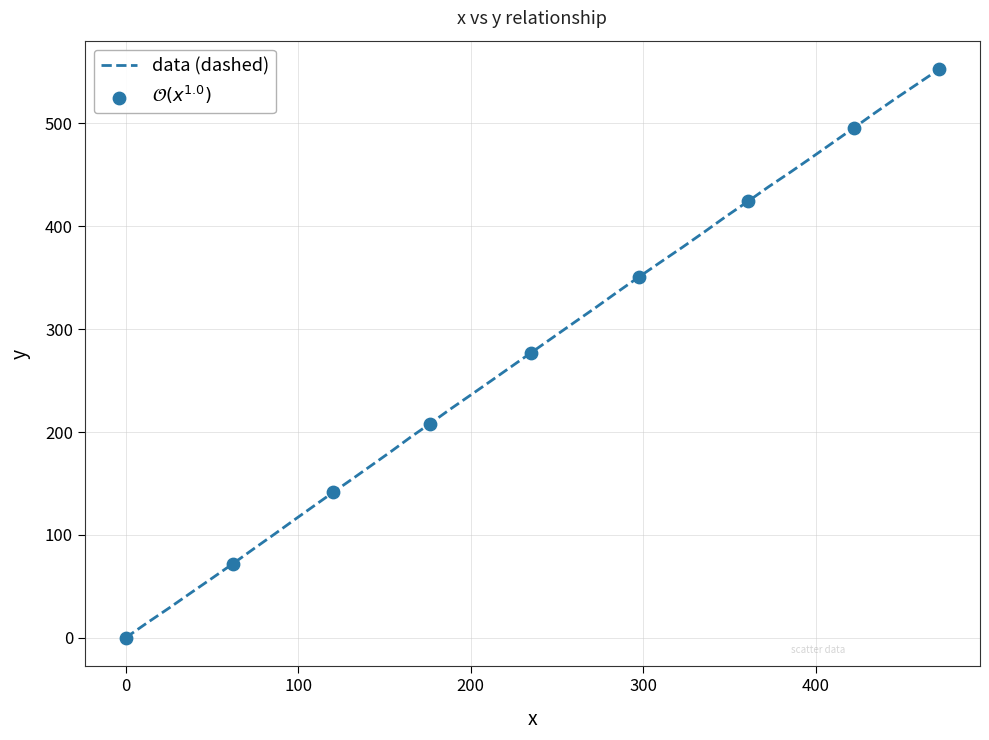

What is the maximum value shown in the chart?

552.6